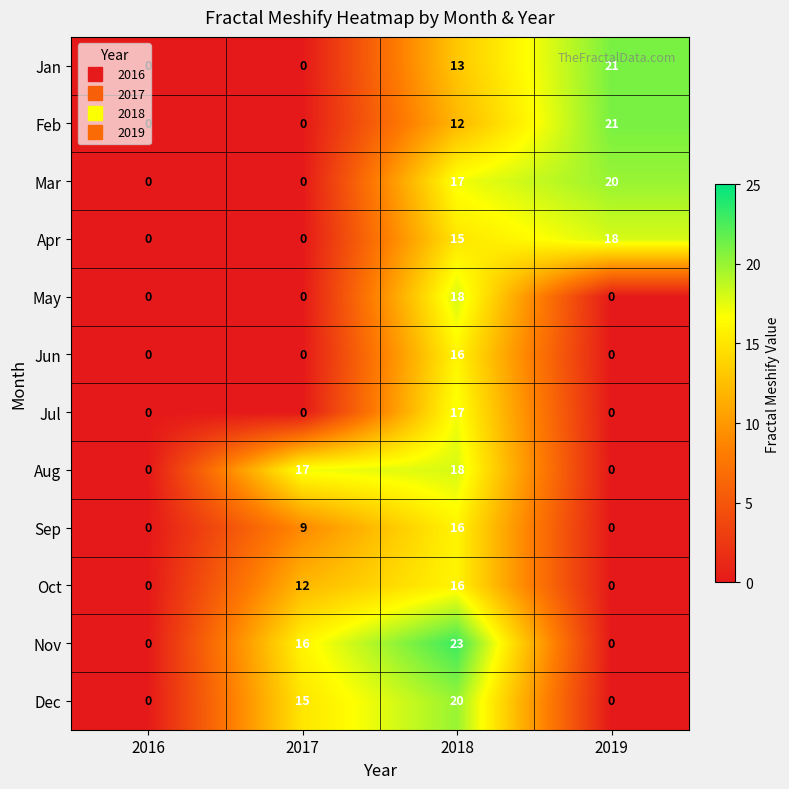

Read the Dec value at 2018, to the nearest 10.

20